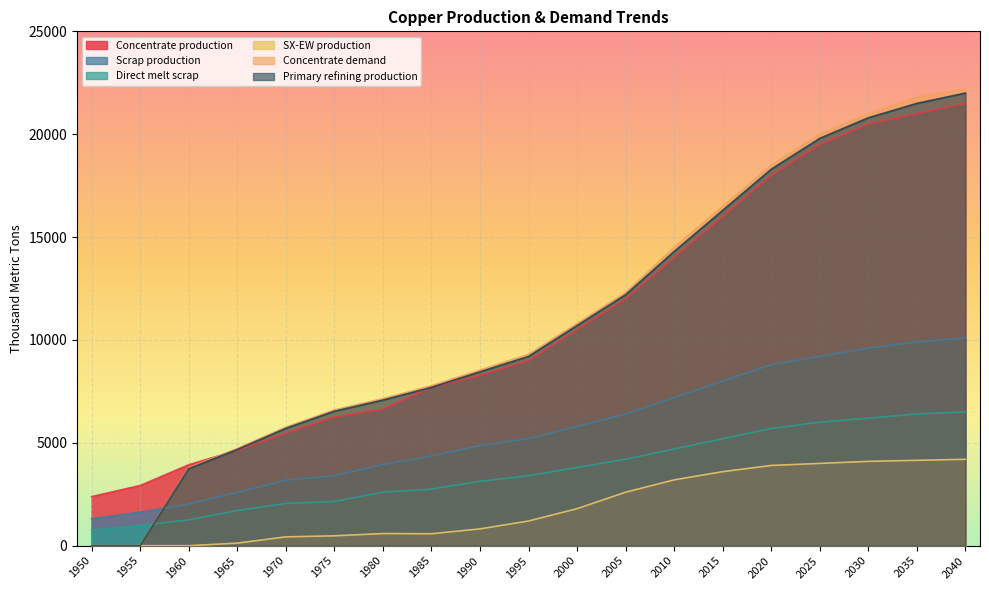

How many series are shown in this chart?

6